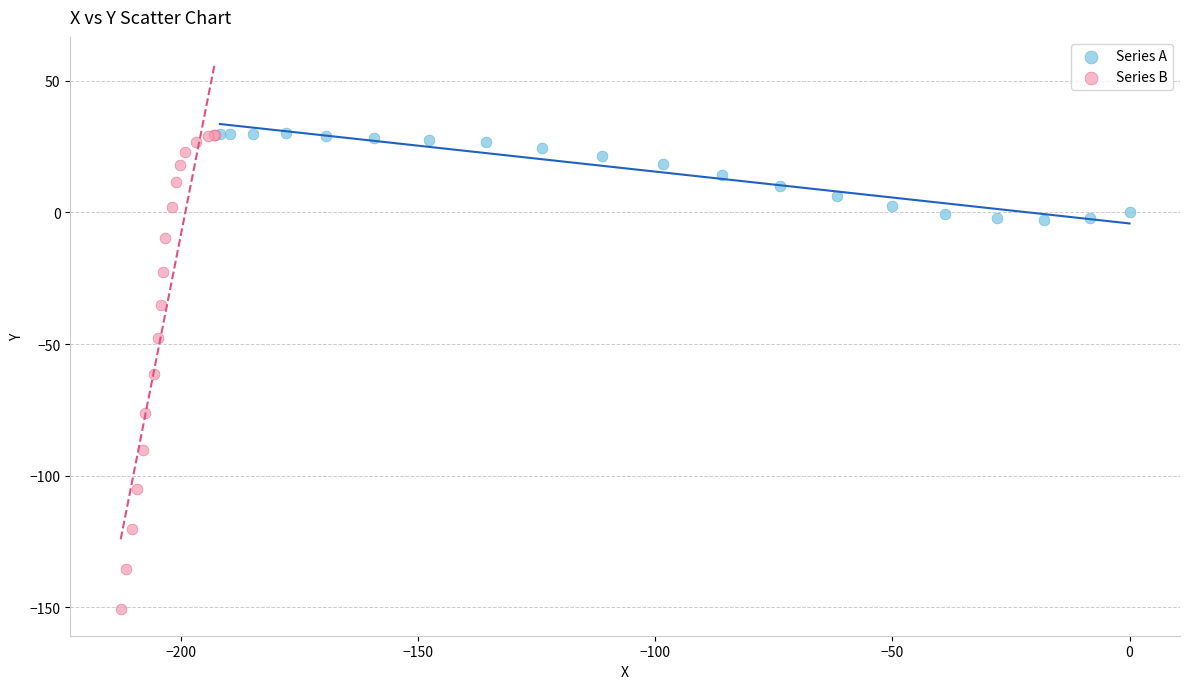

Which series contains the lowest Y value?

Series B